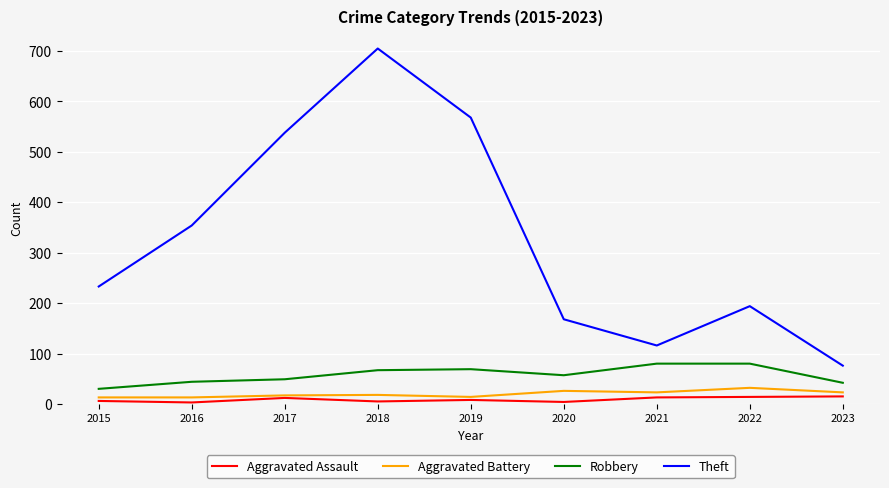

Is the value of Robbery at 2019 greater than the value of Aggravated Battery at 2021?

Yes